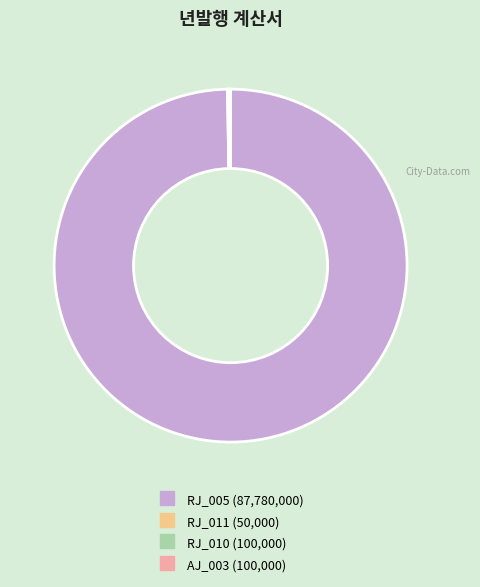

What is the largest slice in the pie chart?

RJ_005